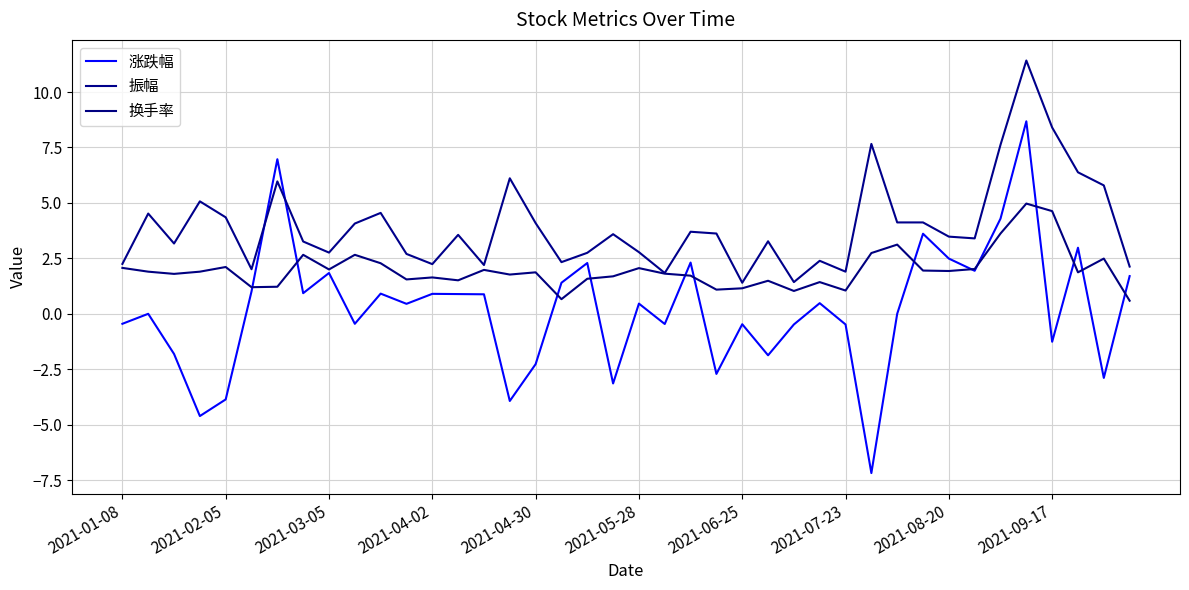

True or false: 涨跌幅 has more than 0 interior local peaks.

True